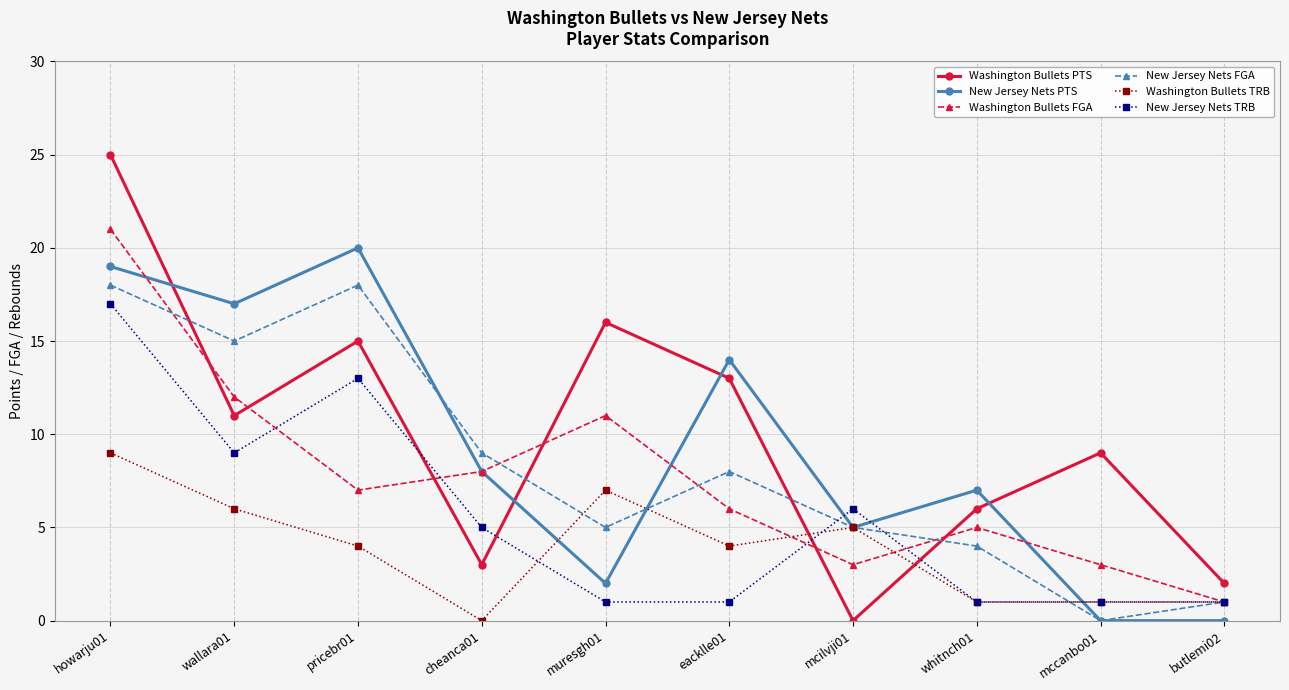

What is the average value of the New Jersey Nets TRB series?

6